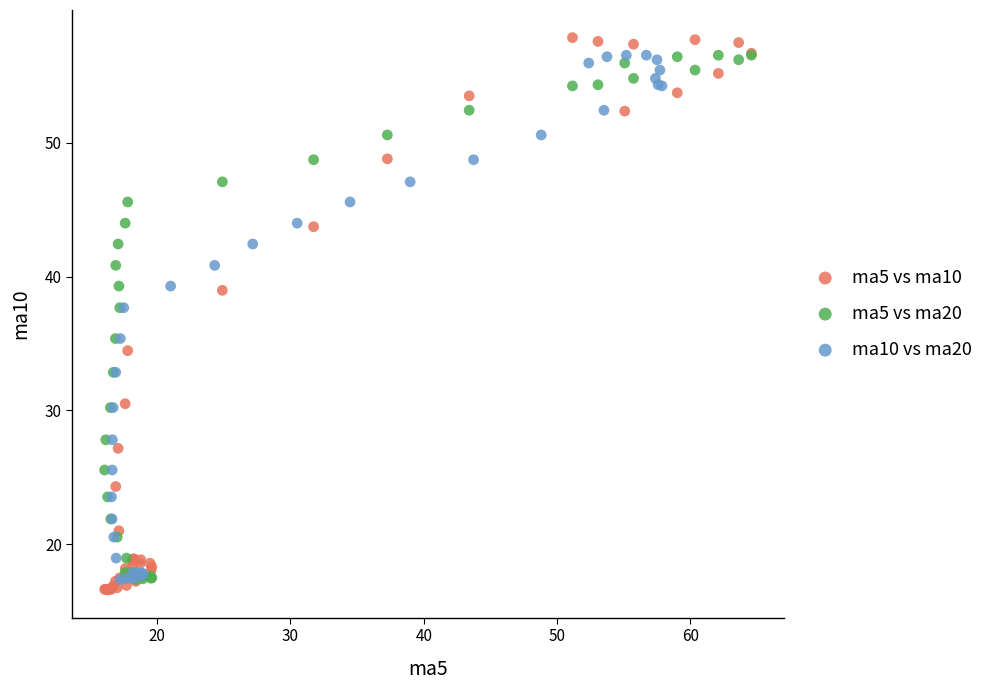

Which series has the widest spread of Y values?

ma5 vs ma10